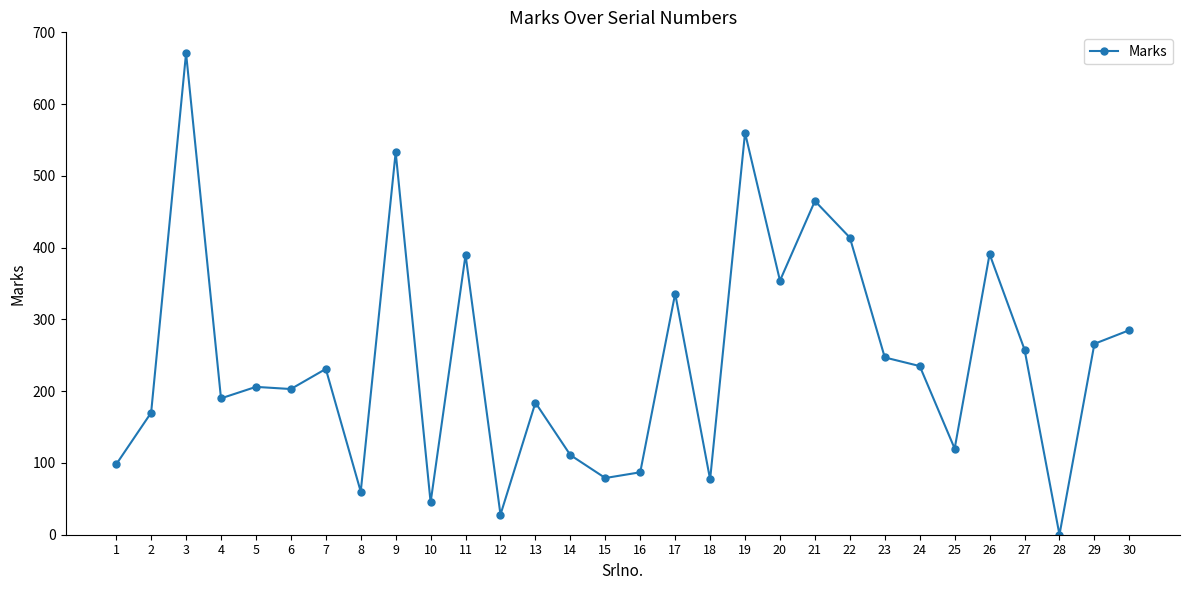

How many data points are less than 231?

15